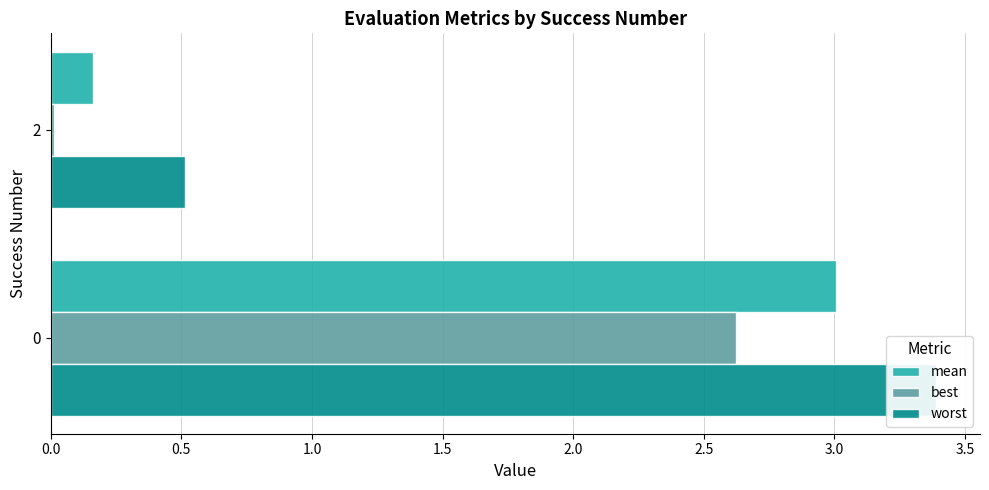

What is the sum of the mean values at 2 and 0?

3.2